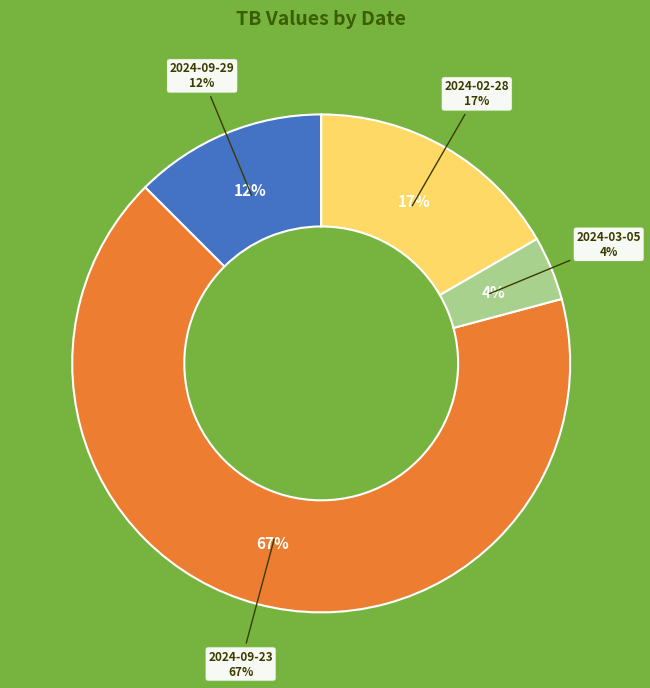

Which slice is the largest?

2024-09-23